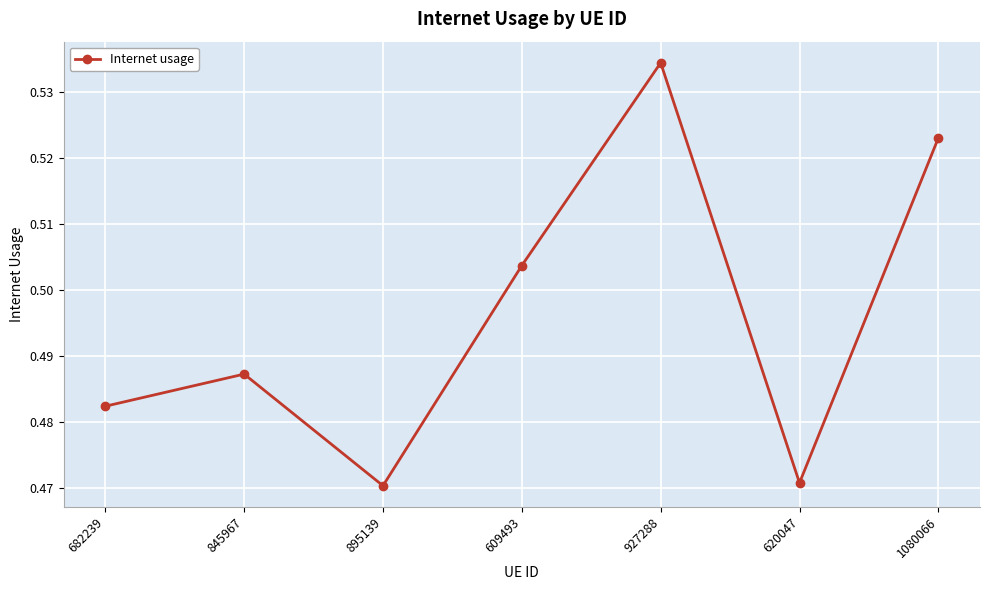

What is the sum of all values?

3.5